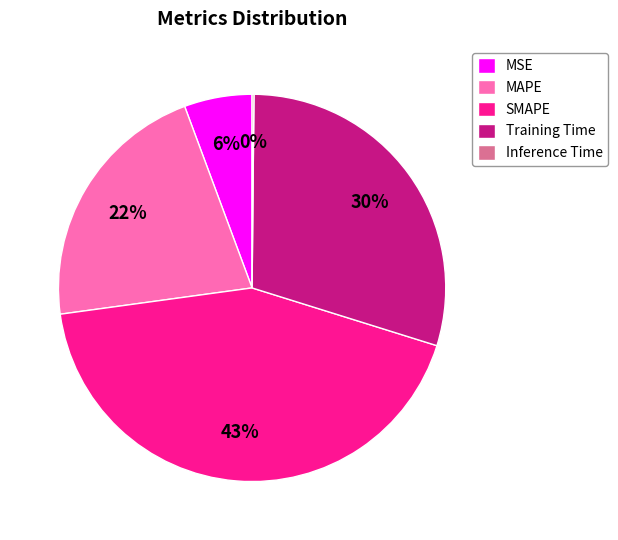

To the nearest percent, what is the average slice percentage?

20%